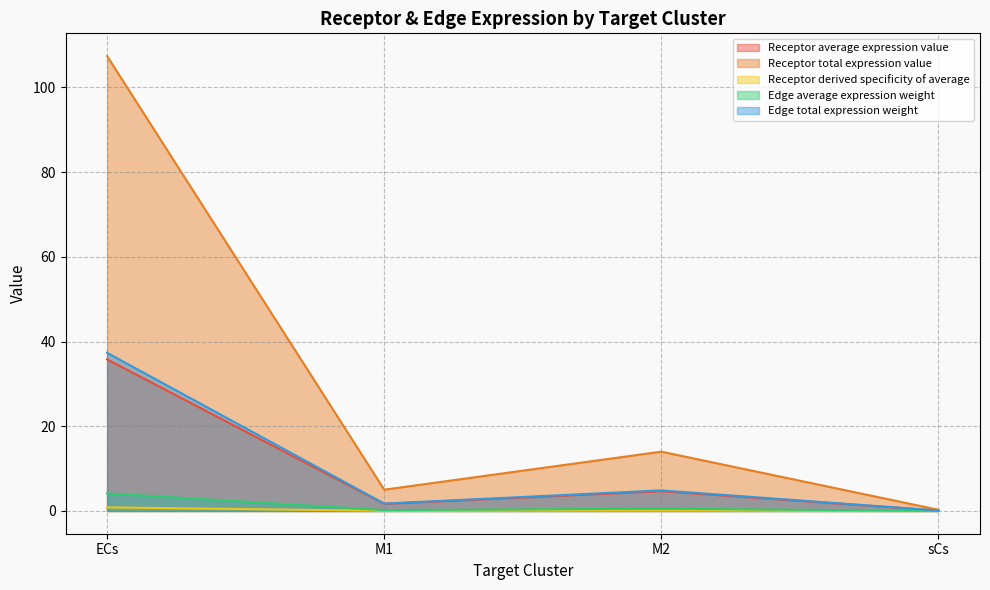

True or false: Edge total expression weight and Receptor average expression value cross at least once.

False